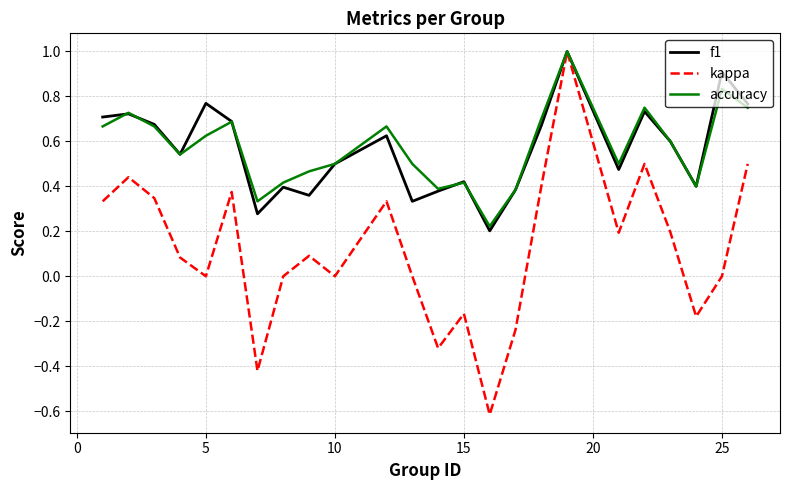

Count the f1 values in the range 0 to 1.

24